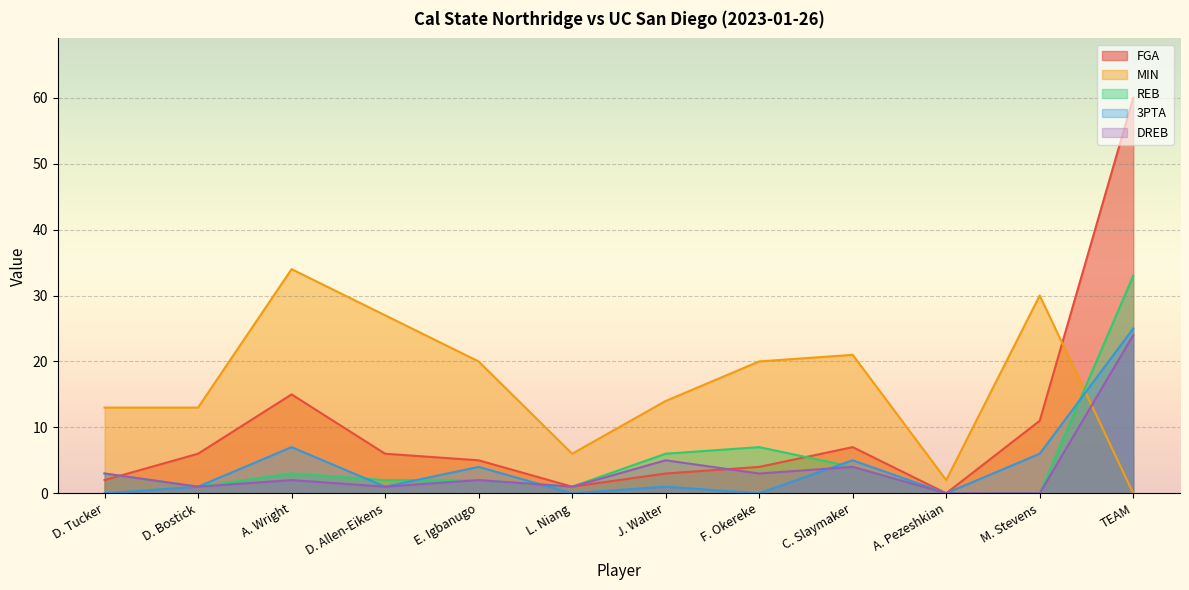

What is the difference between the highest and lowest values at A. Wright?

32